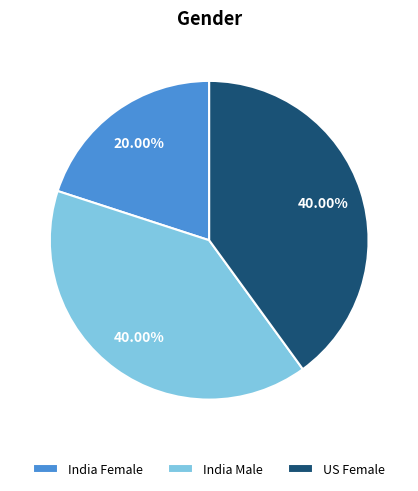

To the nearest percent, what is the difference between the US Female and India Female slice percentages?

20%